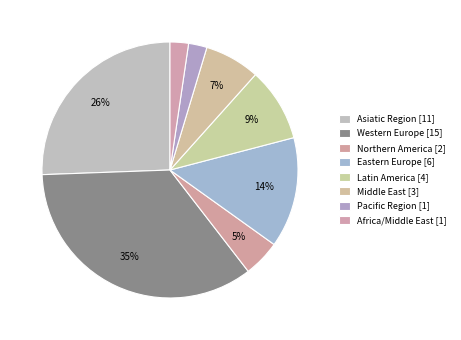

What is the change in value from Latin America to Middle East?

-1